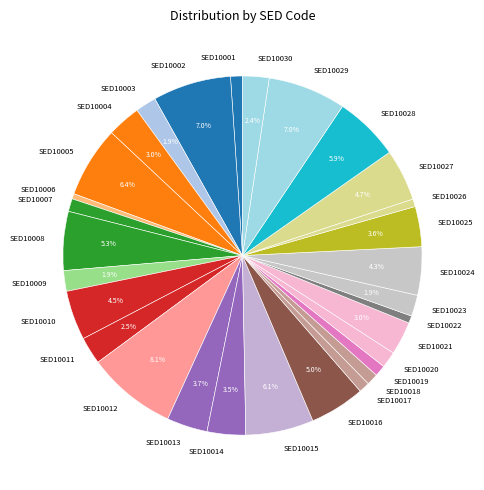

What is the ratio of the value at SED10026 to the value at SED10020?

0.5